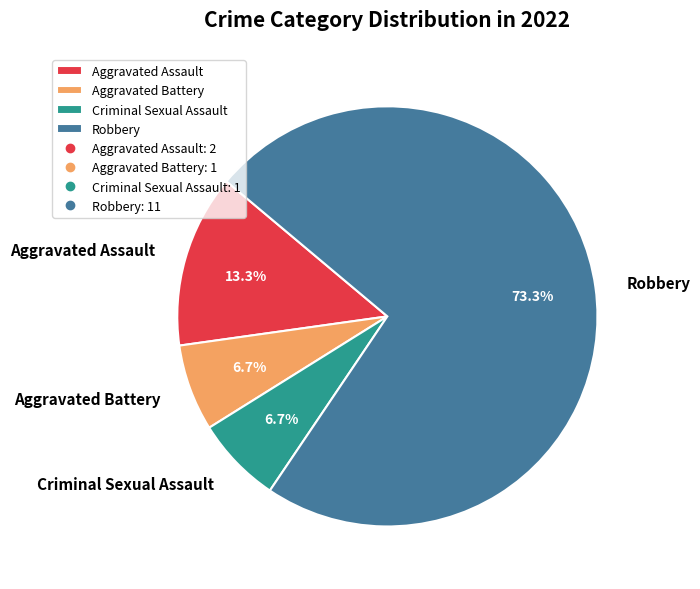

To the nearest percent, what is the average slice percentage?

25%